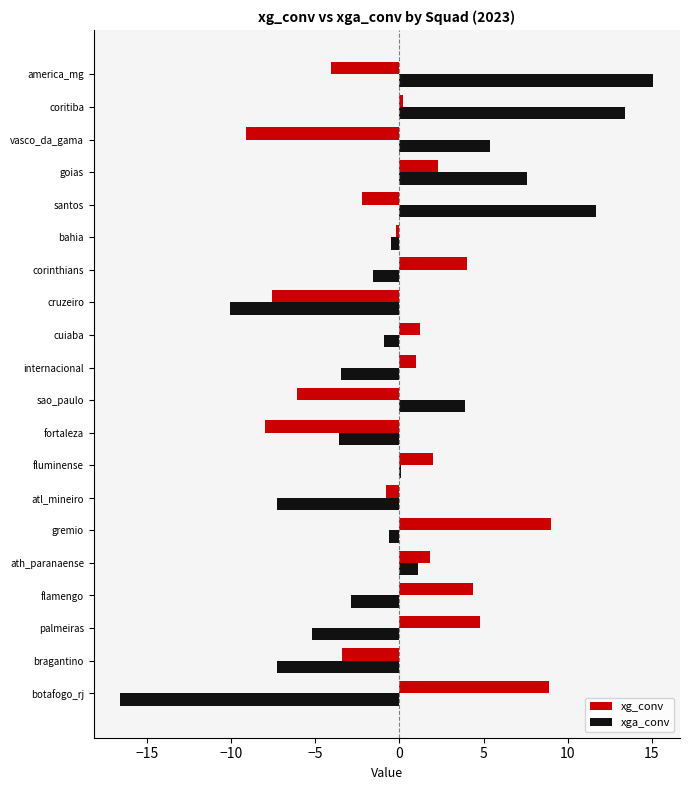

How many data points does each series have?

20